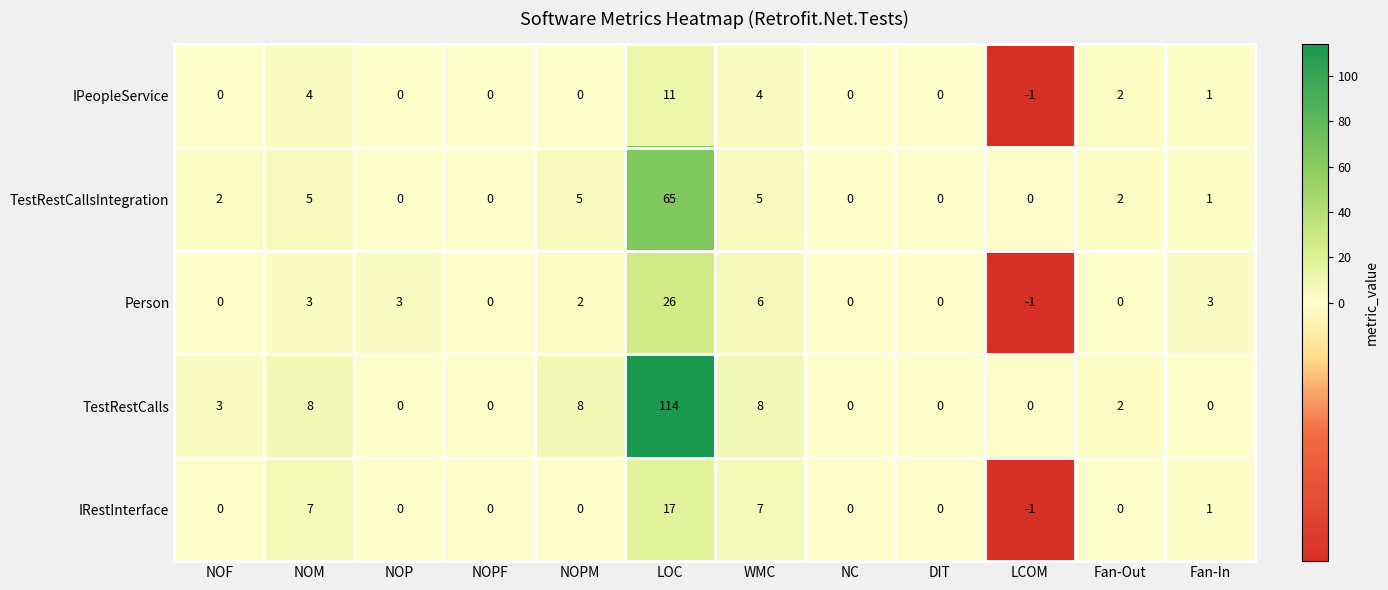

What is the average value of the Person series?

4